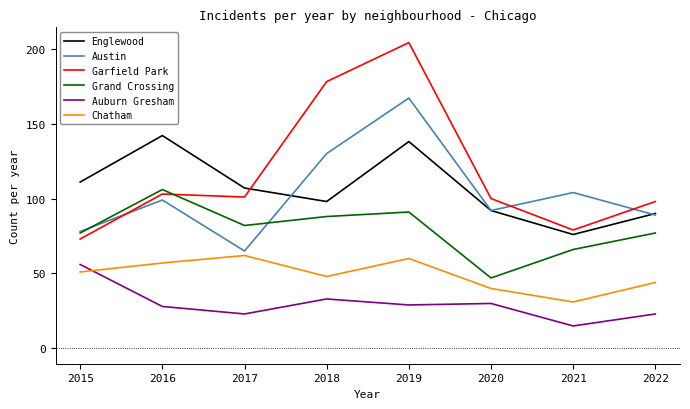

Where is the first local minimum for Auburn Gresham?

2017